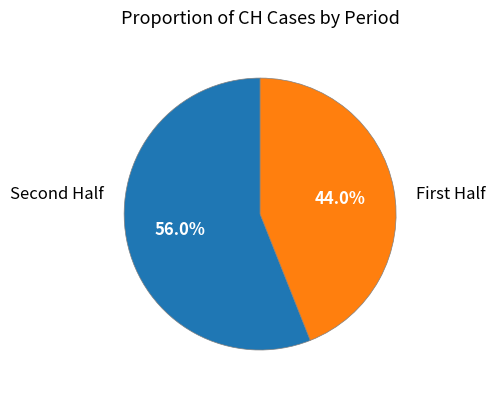

Is there a majority slice in this chart?

Yes